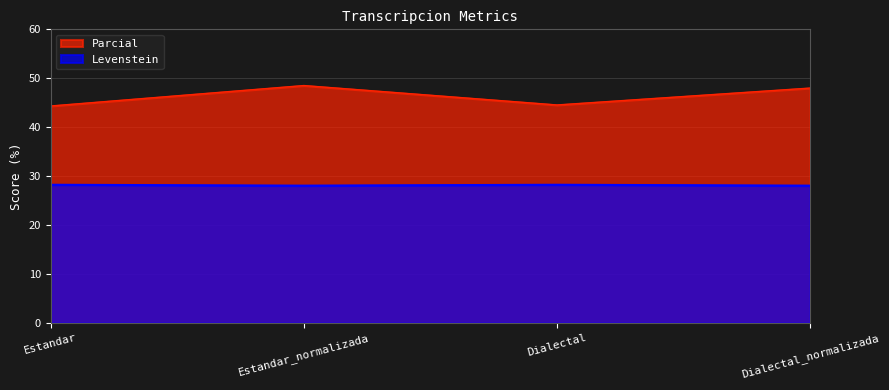

At which label is Levenstein closest to 28?

Estandar_normalizada